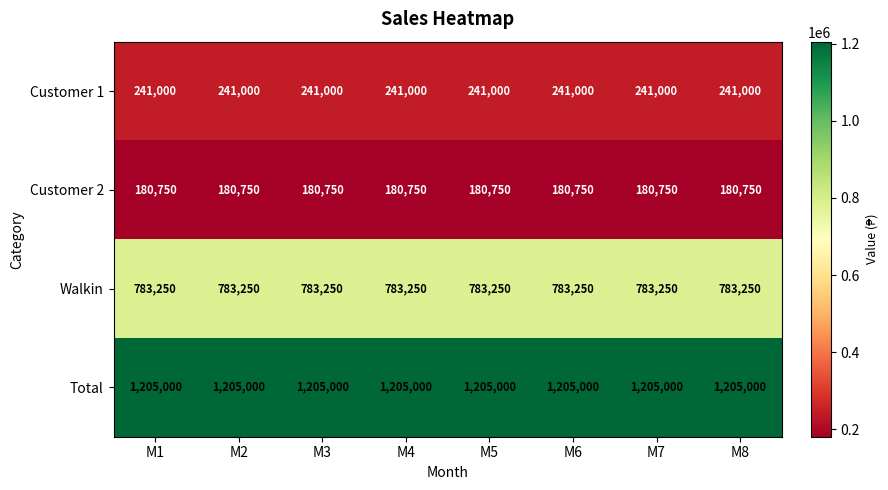

Which series has the largest total across all categories?

Total